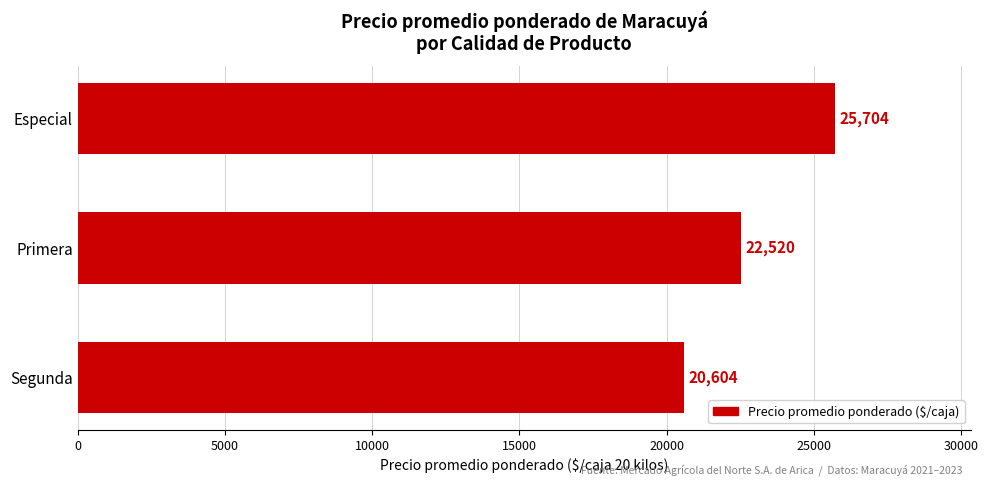

What is the label of the 3rd bar from the top?

Segunda